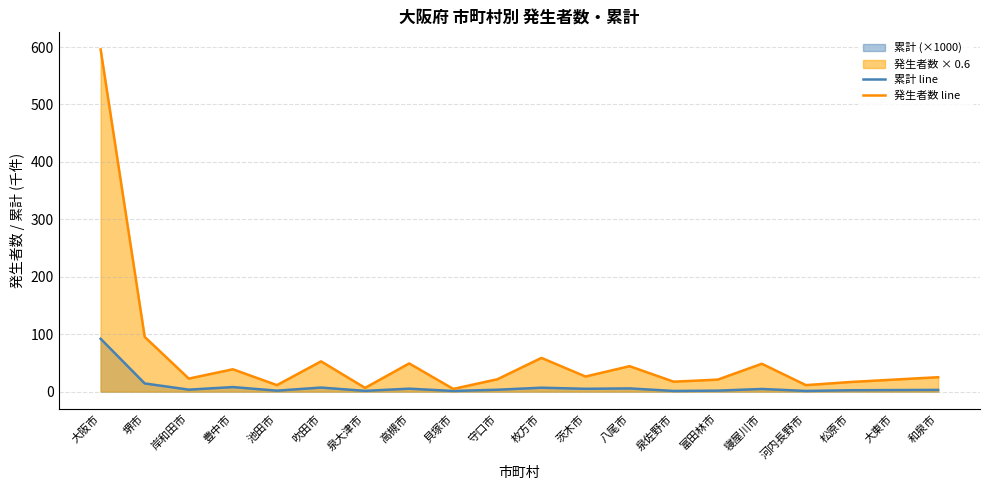

What is the difference between the maximum and minimum values in the 発生者数 line series?

591.0